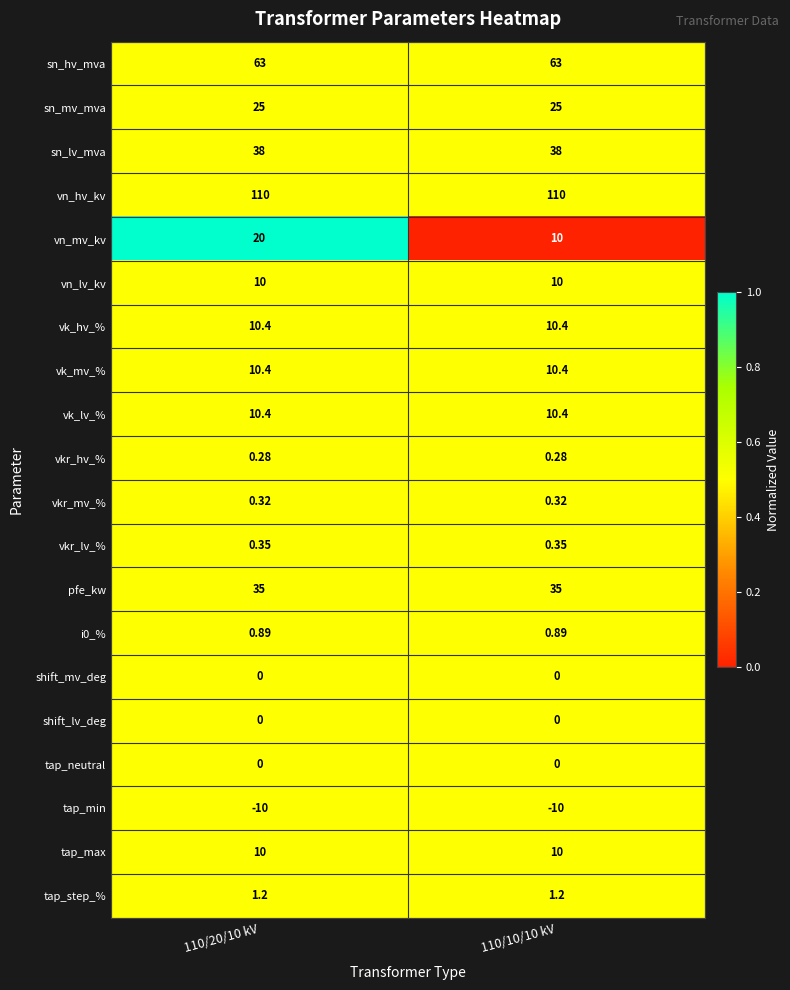

Which series has the widest spread of values?

vn_mv_kv